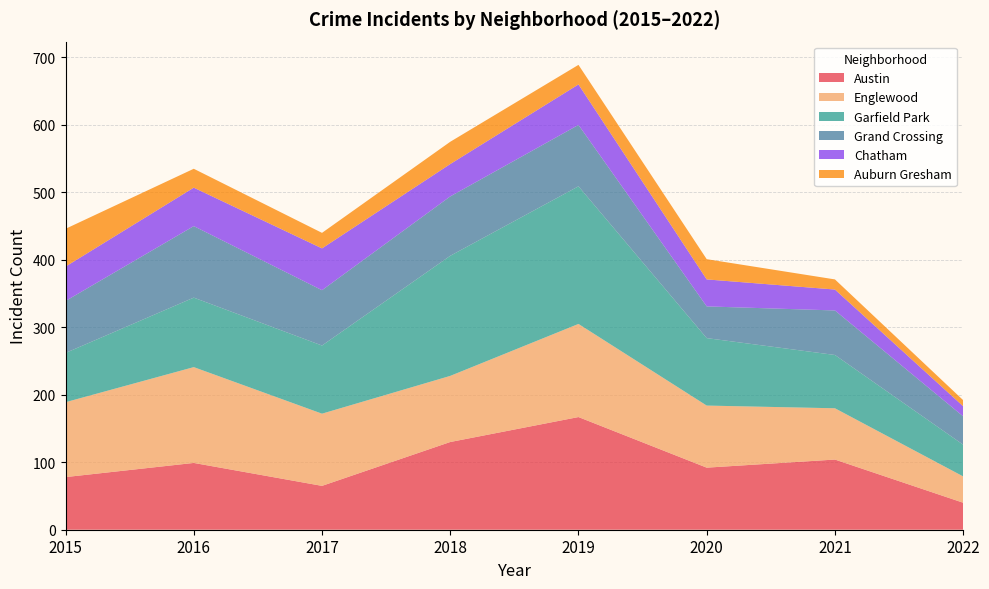

Reading left to right, list all the values displayed in this chart.

Austin: 78	99	65	130	167	92	104	40
Englewood: 111	142	107	98	138	92	76	39
Garfield Park: 73	103	101	178	204	100	79	47
Grand Crossing: 77	106	82	88	91	47	66	42
Chatham: 51	57	62	48	60	40	31	15
Auburn Gresham: 56	28	23	33	29	30	15	9